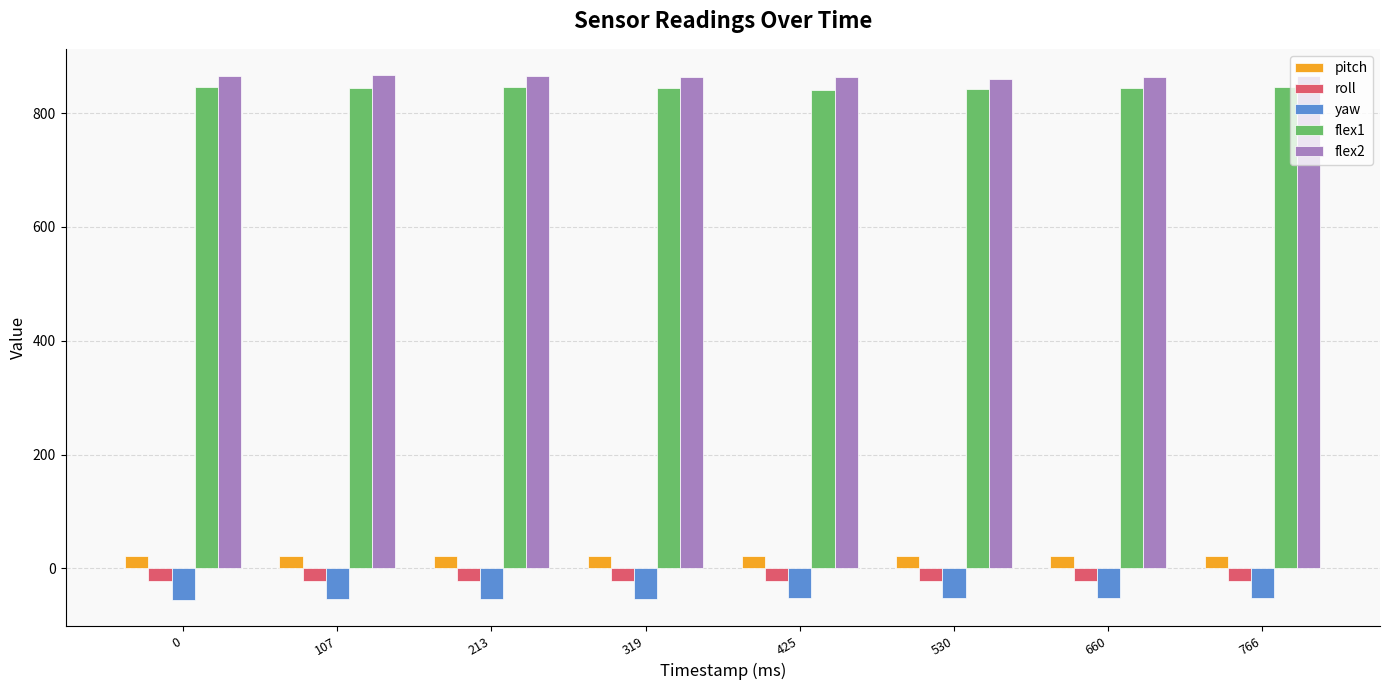

What is the value of the yaw bar at the 4th from the left?

-53.3